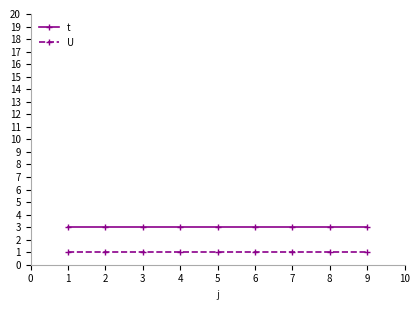

Rank the series at 5 from lowest to highest value.

U, t